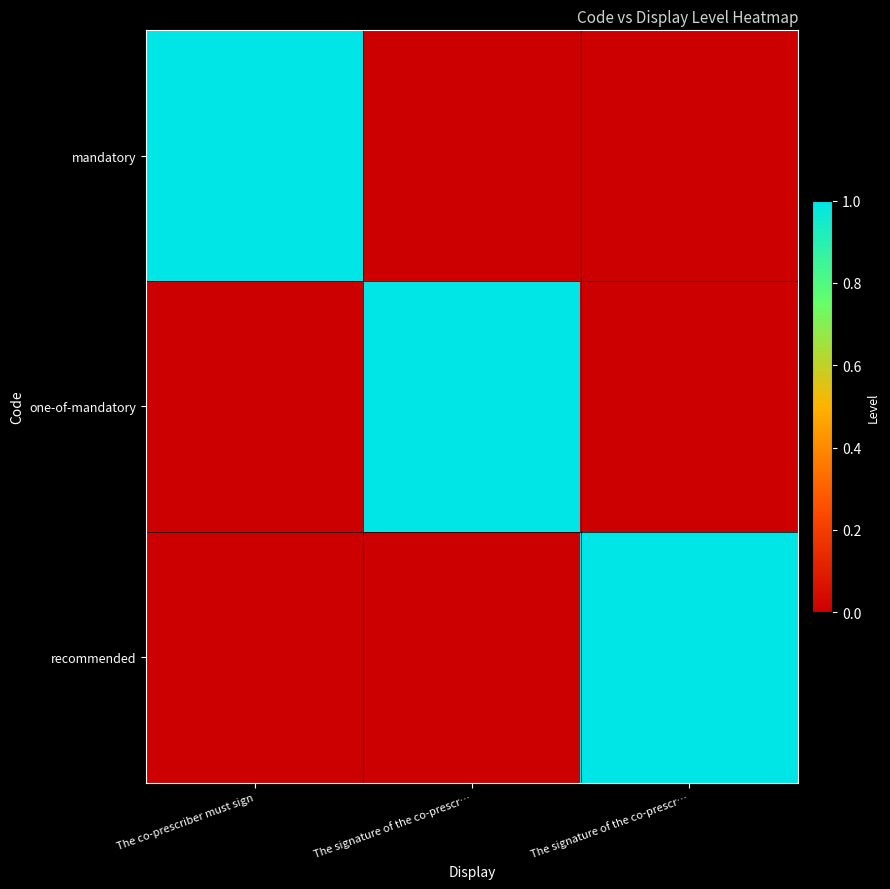

Which series changed the most between The co-prescriber must sign and The signature of the co-prescr…?

mandatory